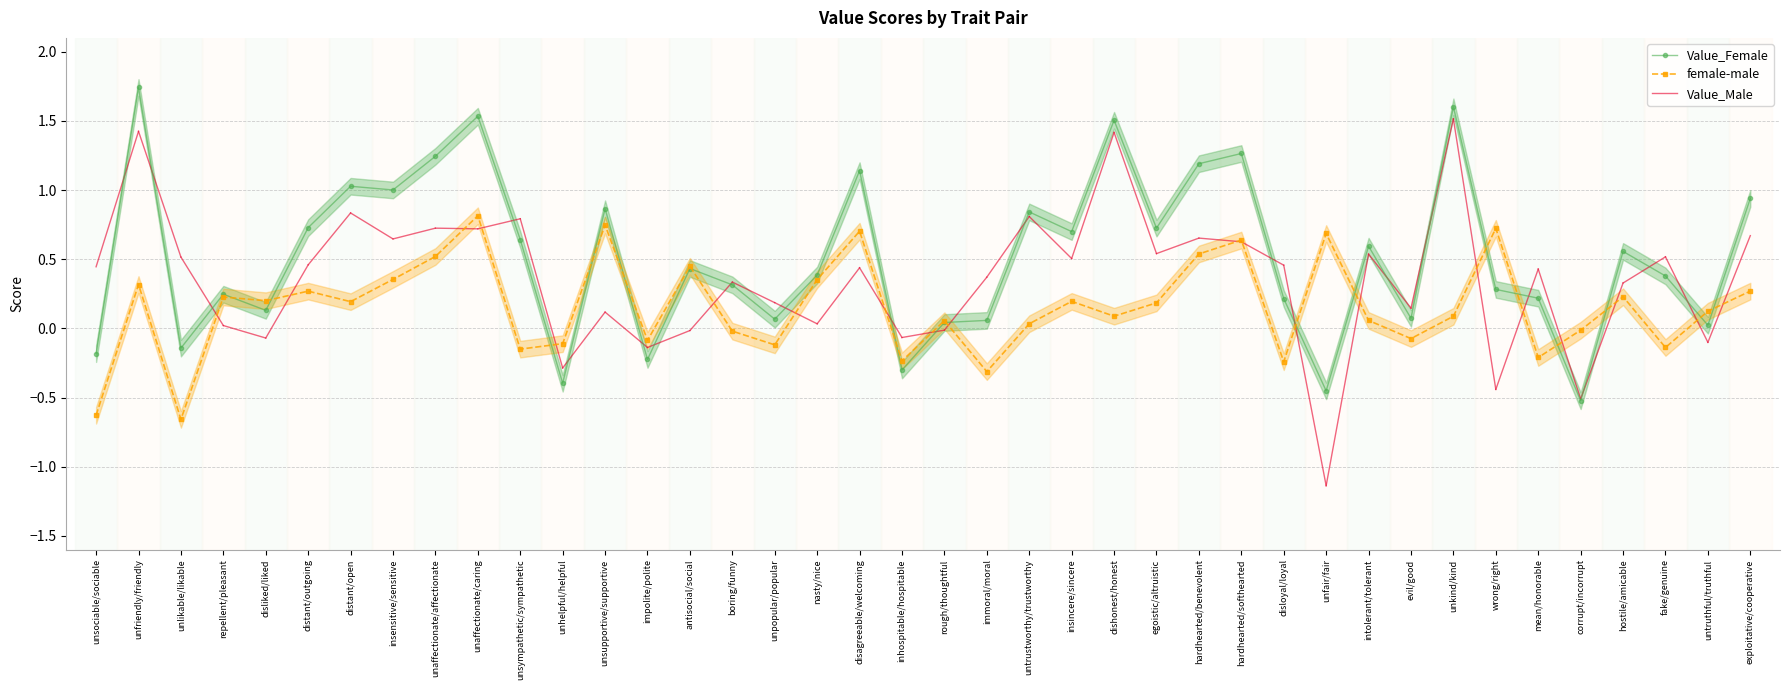

True or false: Value_Female has more than 1 points higher than both neighbors.

True